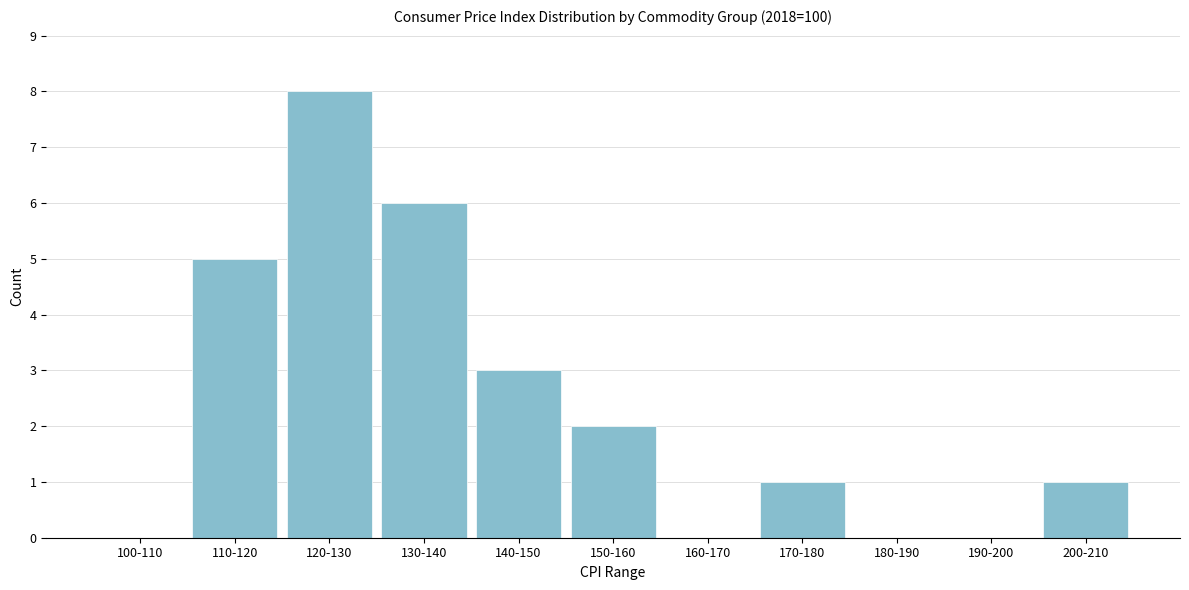

Reading right to left, what are all the values shown in this chart?

200-210=1	190-200=0	180-190=0	170-180=1	160-170=0	150-160=2	140-150=3	130-140=6	120-130=8	110-120=5	100-110=0